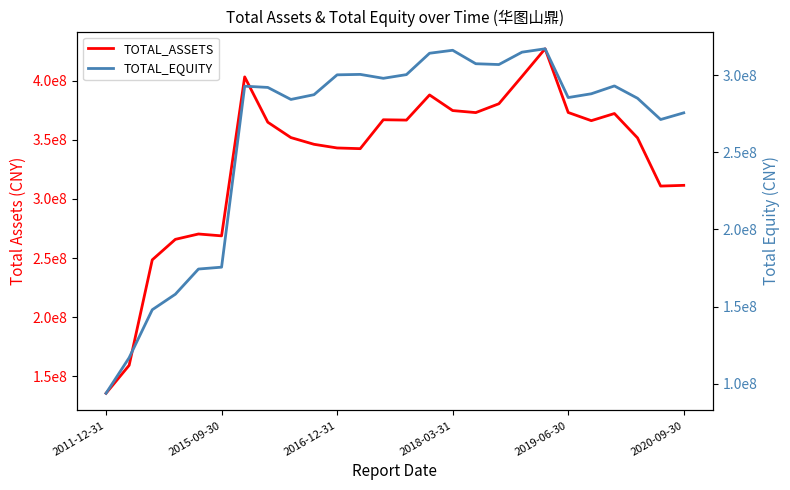

What is the sum of all TOTAL_EQUITY values?

6797633095.2